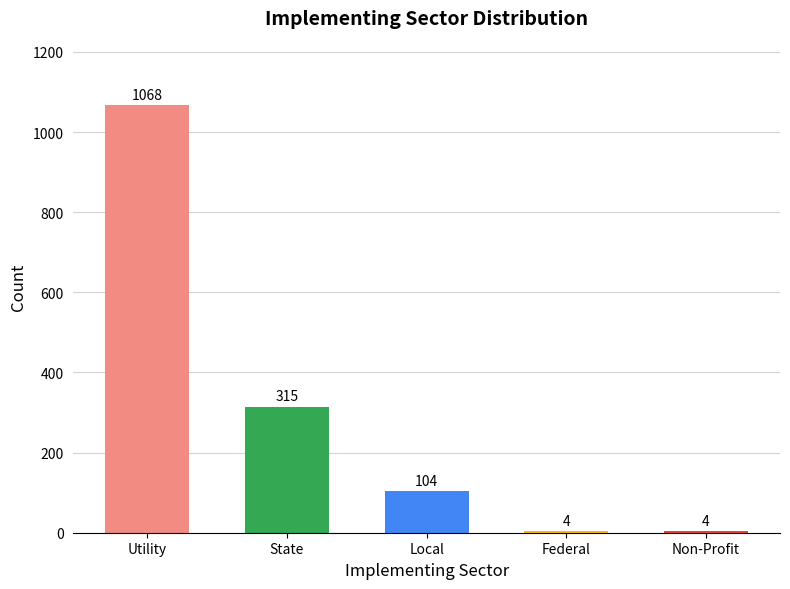

What is the approximate value at Utility?

1068